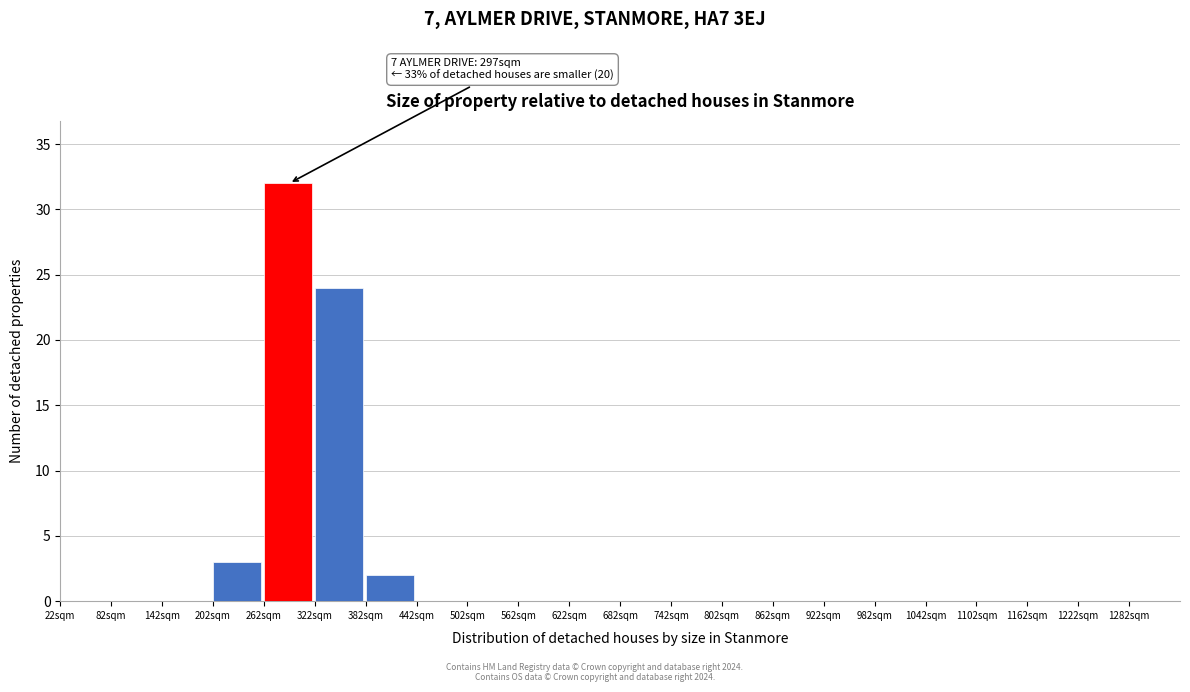

Which range on the x-axis has the tallest bar?

262 to 322